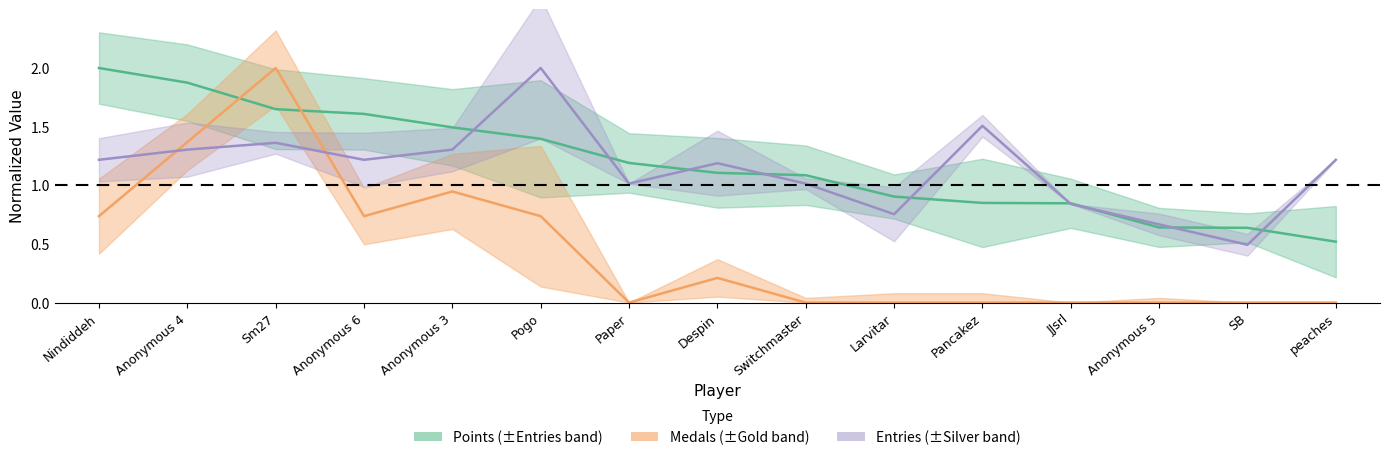

How many data points in Entries (center) are above 1?

11